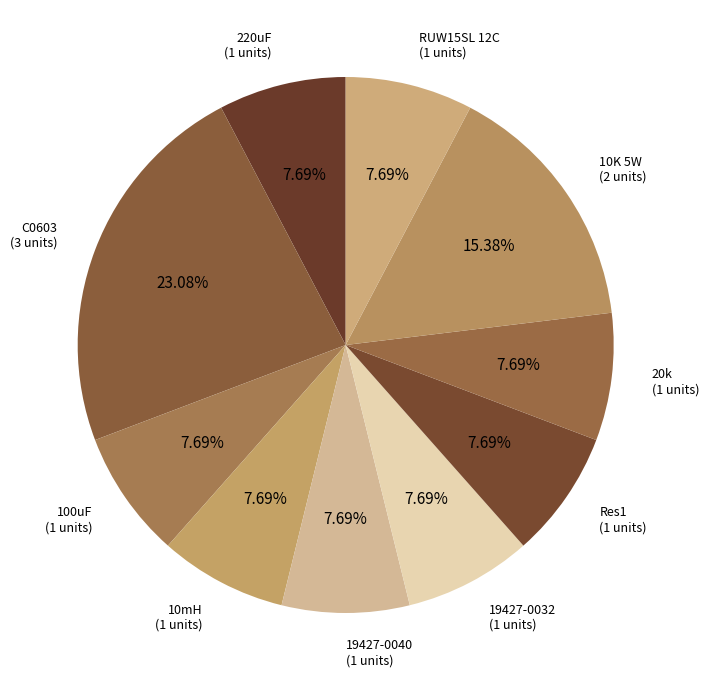

To the nearest percent, what percentage of the pie is 19427-0032?

8%